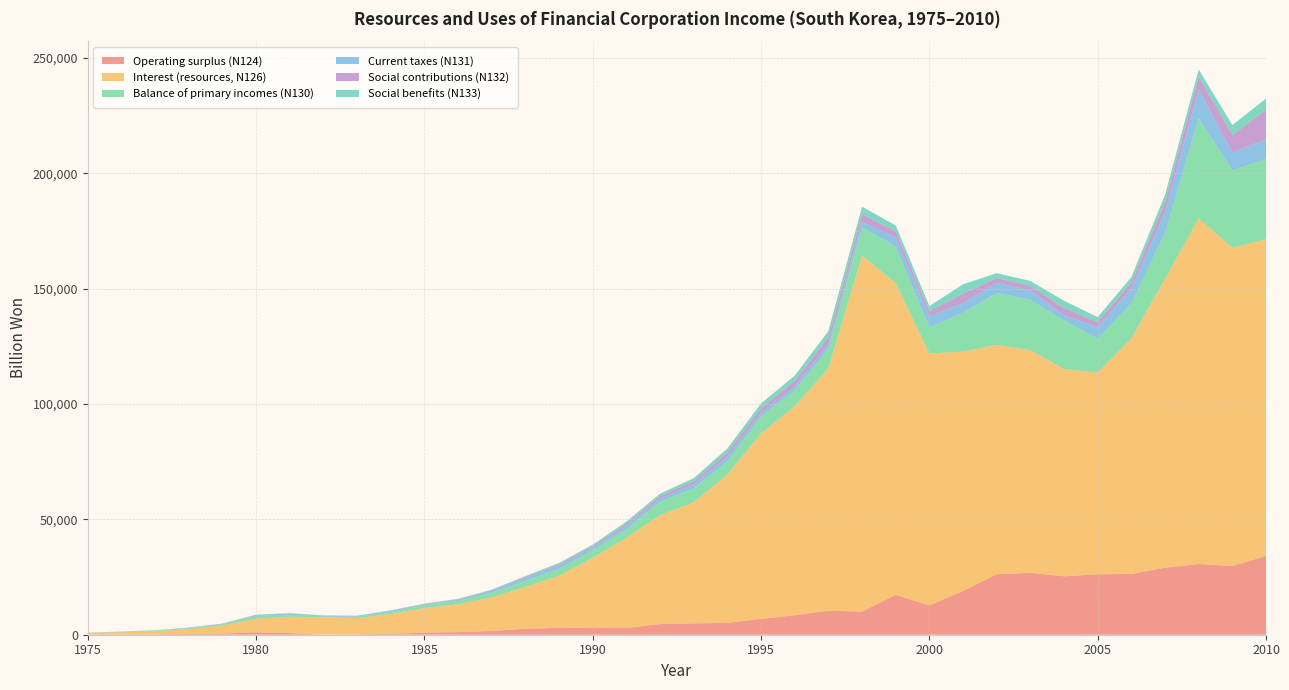

Reading right to left, extract all data points from this chart.

Operating surplus (N124): 34148.6	29758.9	30654.2	29048.9	26330.0	26205.3	25304.4	26800.6	26253.3	18974.7	12704.0	17299.6	10008.7	10396.2	8443.3	6858.3	5108.3	4889.6	4605.0	2903.4	2912.0	3018.2	2547.9	1620.9	1137.4	883.0	413.2	190.1	4.4	728.8	1043.6	502.8	346.2	194.0	142.6	55.0
Interest (resources, N126): 137235.7	137920.8	149699.5	125156.1	102096.9	87359.7	89864.2	96455.4	99369.0	103664.4	109212.4	135041.5	154261.6	104969.4	90555.0	80404.2	64245.3	52478.7	47185.0	39032.6	30428.6	22520.2	18157.0	14562.8	12082.6	10659.9	8565.4	7033.4	7591.0	7061.0	5901.5	3448.7	2128.8	1383.4	969.5	734.7
Balance of primary incomes (N130): 34687.8	33517.6	43461.5	19726.7	15142.1	14726.1	21061.5	21838.2	22475.6	16825.4	11270.5	15976.8	12250.9	8575.0	6893.2	7370.1	5687.7	6148.2	5758.2	3866.2	3229.6	3108.9	2619.4	2014.6	1412.9	1192.9	948.7	518.8	314.5	944.9	1212.7	608.5	428.7	236.7	181.1	83.0
Current taxes (N131): 8707.3	7665.0	12596.4	9140.0	6562.1	4953.1	2189.3	4042.4	4316.7	4188.4	4728.3	3727.2	2451.2	2030.6	1618.1	1469.7	2024.6	1714.4	1393.9	1425.5	1136.5	1370.6	1241.3	741.3	457.8	354.2	345.7	242.1	261.2	454.7	399.2	197.3	133.3	94.9	56.4	22.6
Social contributions (N132): 12678.1	7635.6	5410.3	4206.6	2597.2	2188.3	3140.5	2075.1	2124.8	4094.6	2251.3	2655.3	3241.7	2812.6	2375.5	2058.2	1824.3	1296.5	1094.6	893.9	668.3	542.0	416.8	303.7	225.8	191.2	160.5	139.8	101.8	78.7	64.0	39.0	28.3	18.9	12.4	9.6
Social benefits (N133): 4890.3	4317.2	3108.8	3278.8	2234.5	2187.2	3140.5	2075.1	2124.8	4094.6	2251.3	2655.3	3241.7	2812.6	2375.5	2058.2	1824.3	1296.5	1094.6	893.9	668.3	542.0	416.8	303.7	225.8	191.2	160.5	139.8	101.8	78.7	64.0	39.0	28.3	18.9	12.4	9.6